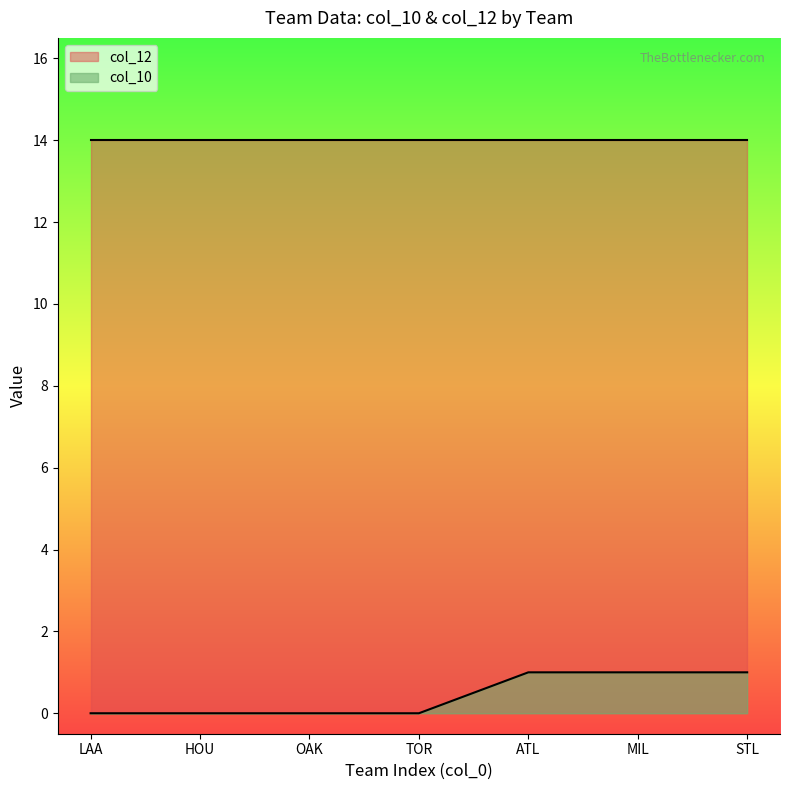

True or false: col_10 has a value of 0 at LAA.

True